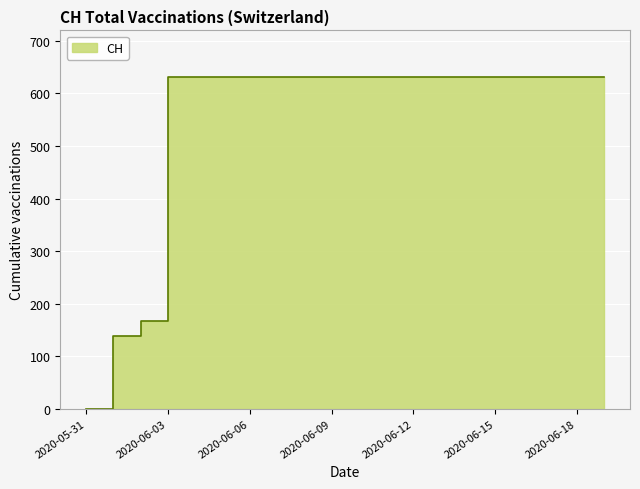

Reading right to left, extract all data points from this chart.

2020-06-19=631	2020-06-18=631	2020-06-17=631	2020-06-16=631	2020-06-15=631	2020-06-14=631	2020-06-13=631	2020-06-12=631	2020-06-11=631	2020-06-10=631	2020-06-09=631	2020-06-08=631	2020-06-07=631	2020-06-06=631	2020-06-05=631	2020-06-04=631	2020-06-03=631	2020-06-02=167	2020-06-01=139	2020-05-31=0